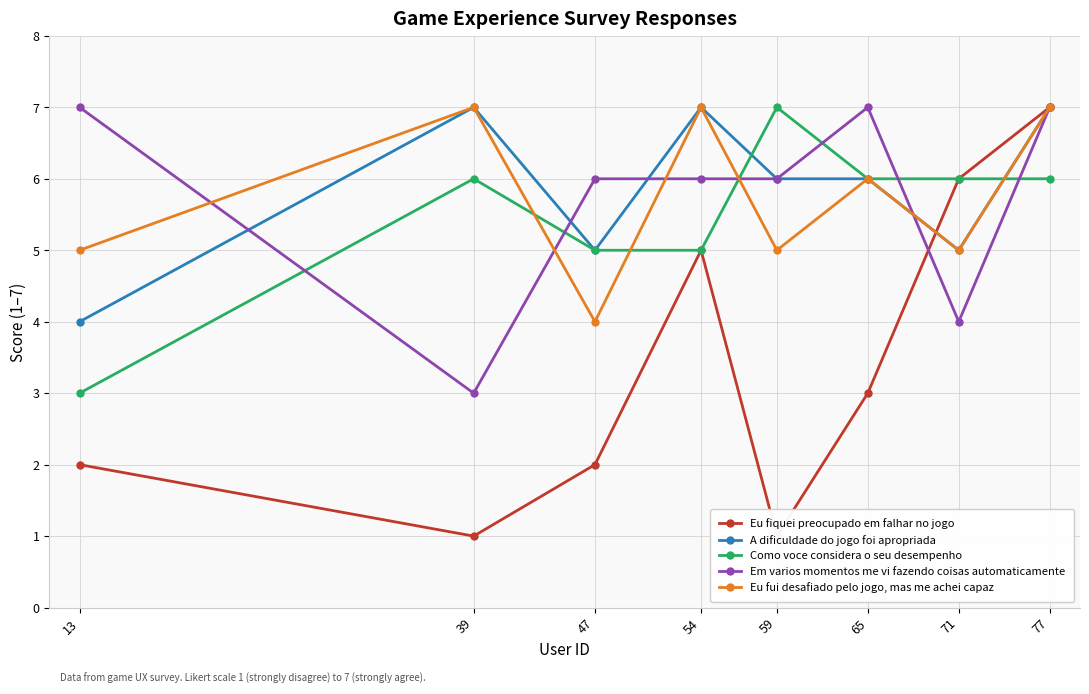

Which series has the largest total across all categories?

A dificuldade do jogo foi apropriada